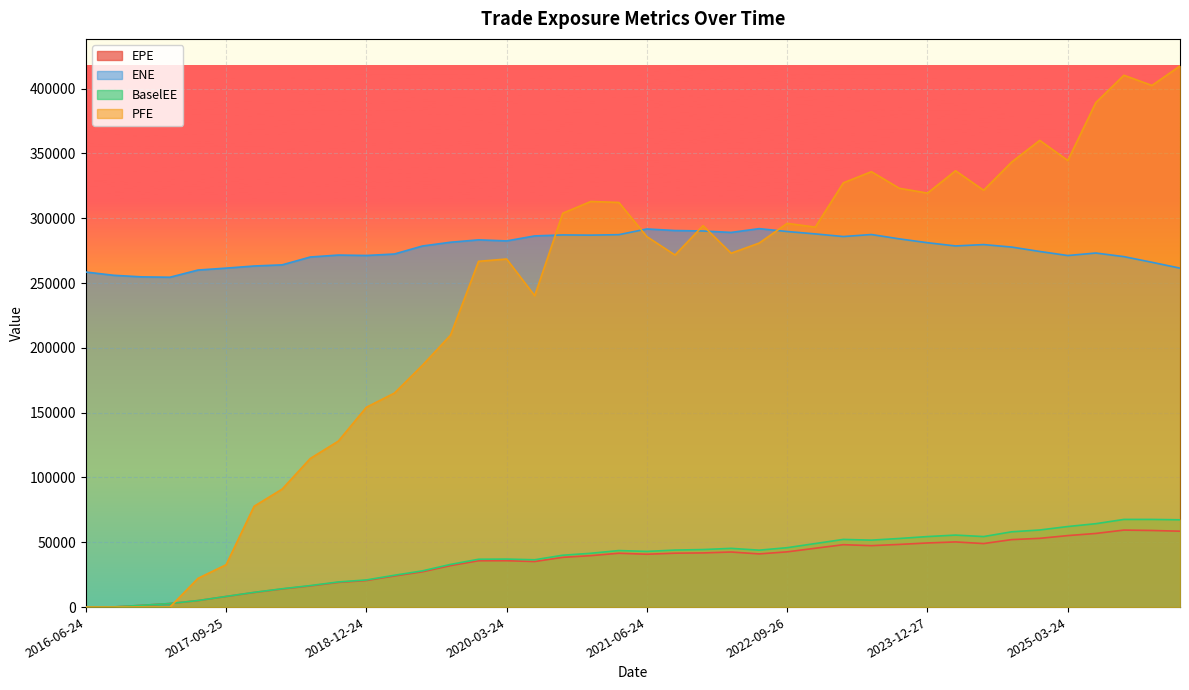

Where do EPE and PFE first cross each other?

2017-03-24 and 2017-06-26